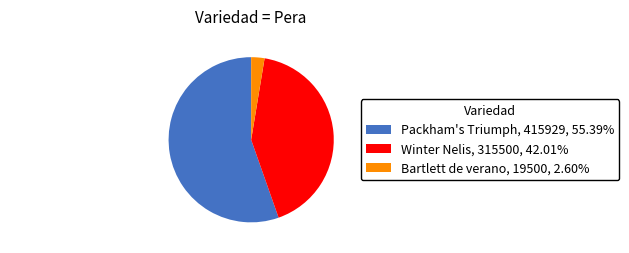

What is the ratio of the value at Packham's Triumph to the value at Bartlett de verano?

21.3